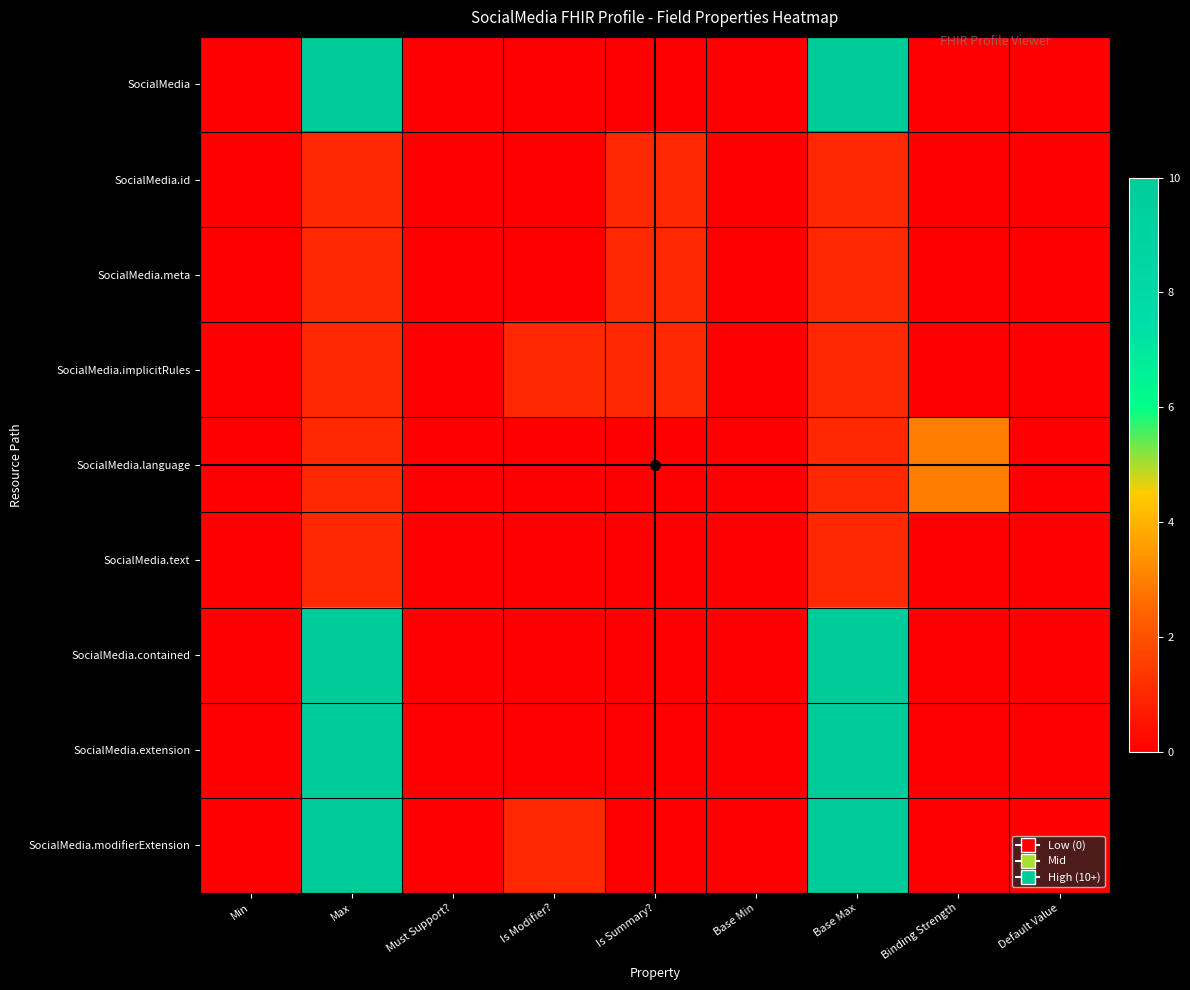

Which series has the widest spread of values?

SocialMedia